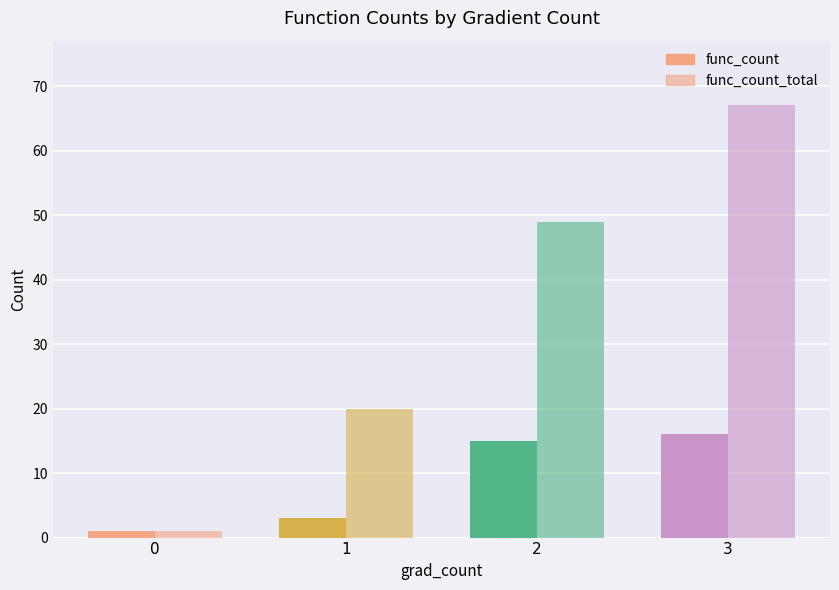

Between 0 and 1, which series saw the biggest shift?

func_count_total